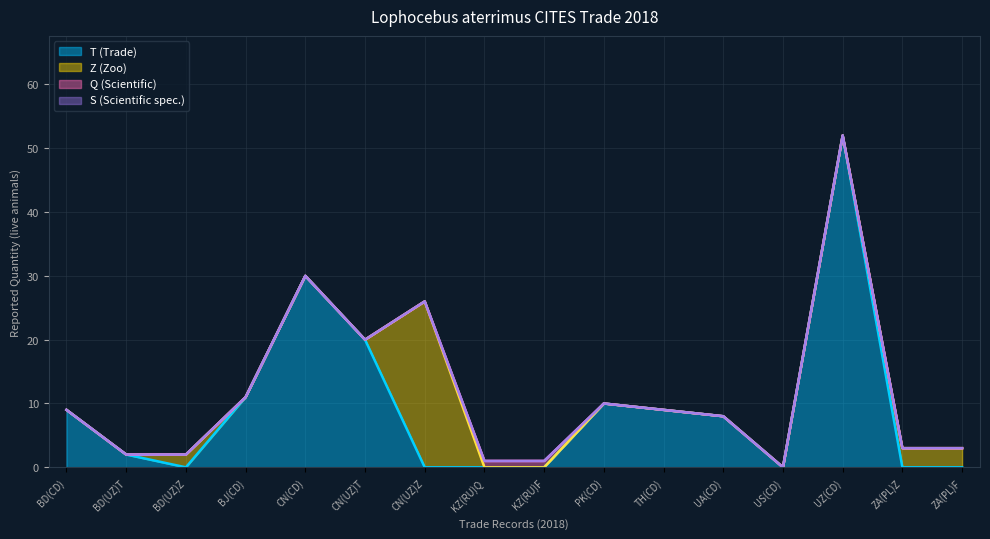

How many lines are shown in the chart?

4